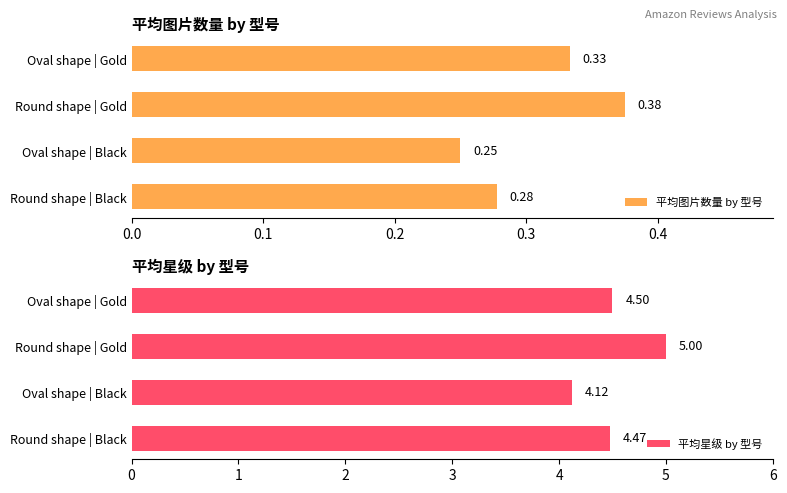

At which label does 平均星级 by 型号 reach its minimum?

Oval shape | Black